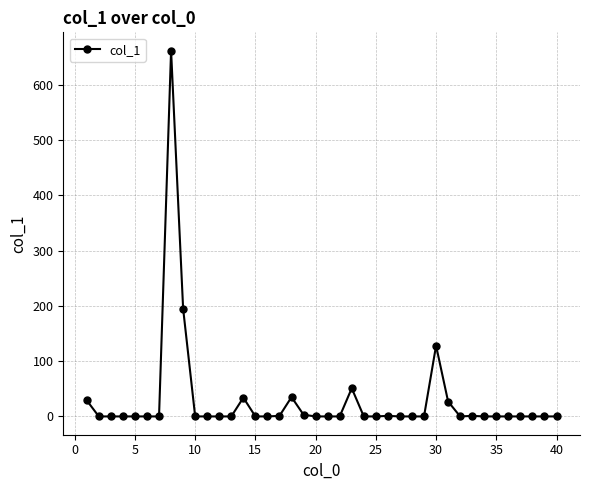

What is the difference between the second highest and second lowest values?

195